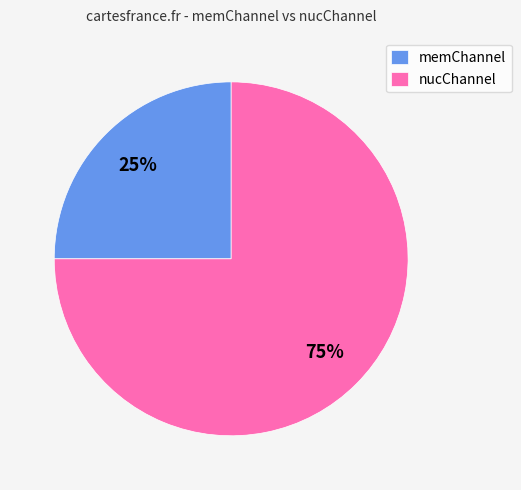

Is it true that nucChannel is 61% of the pie?

False